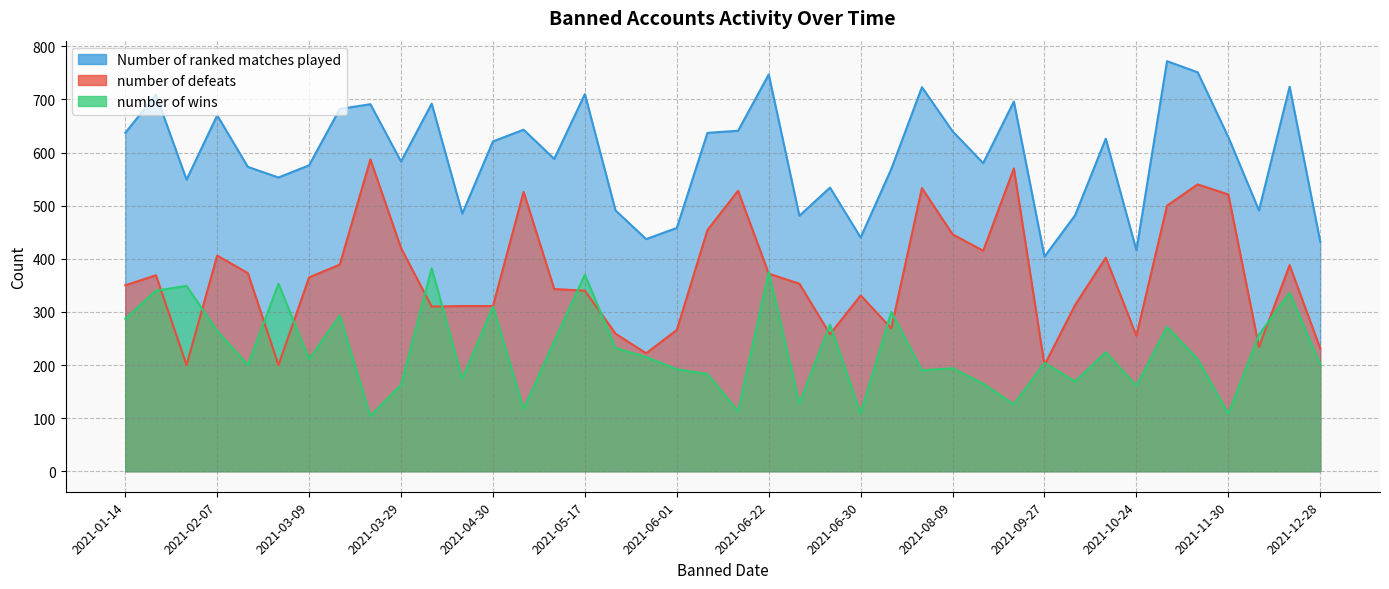

Rank the series by their average value, from lowest to highest.

number of wins, number of defeats, Number of ranked matches played